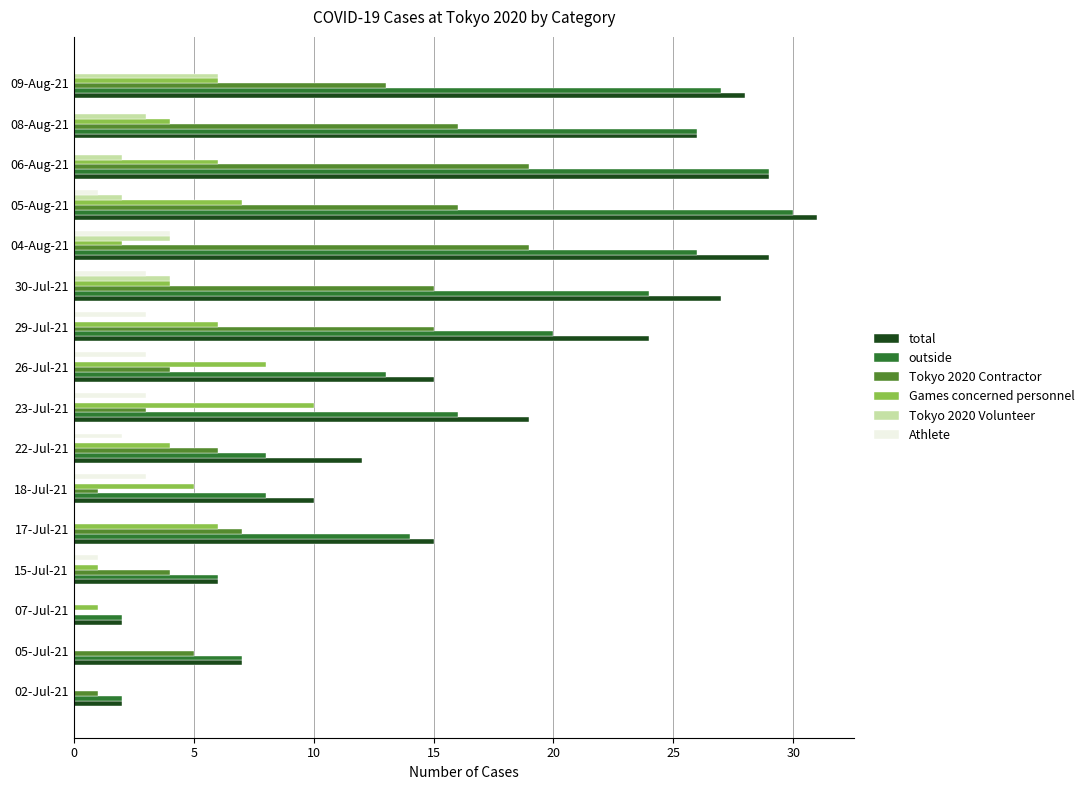

What is the sum of all Games concerned personnel values?

70